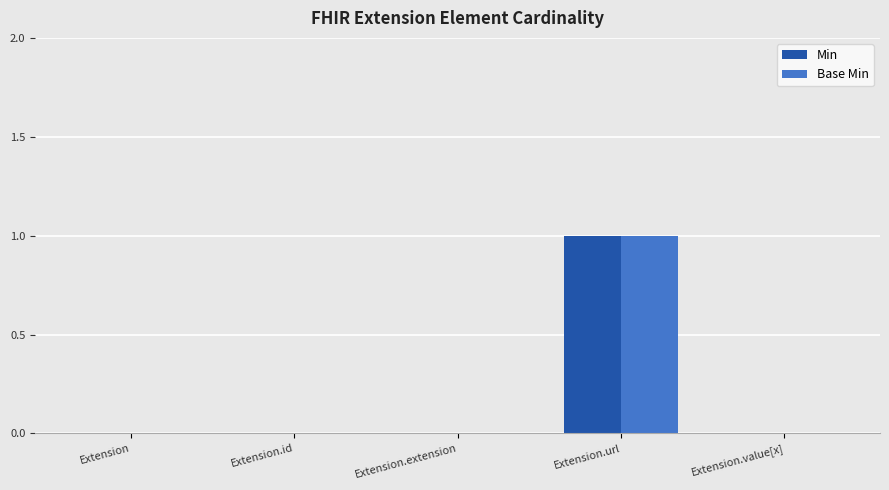

Is the value of Base Min at Extension.url greater than the value of Min at Extension?

Yes